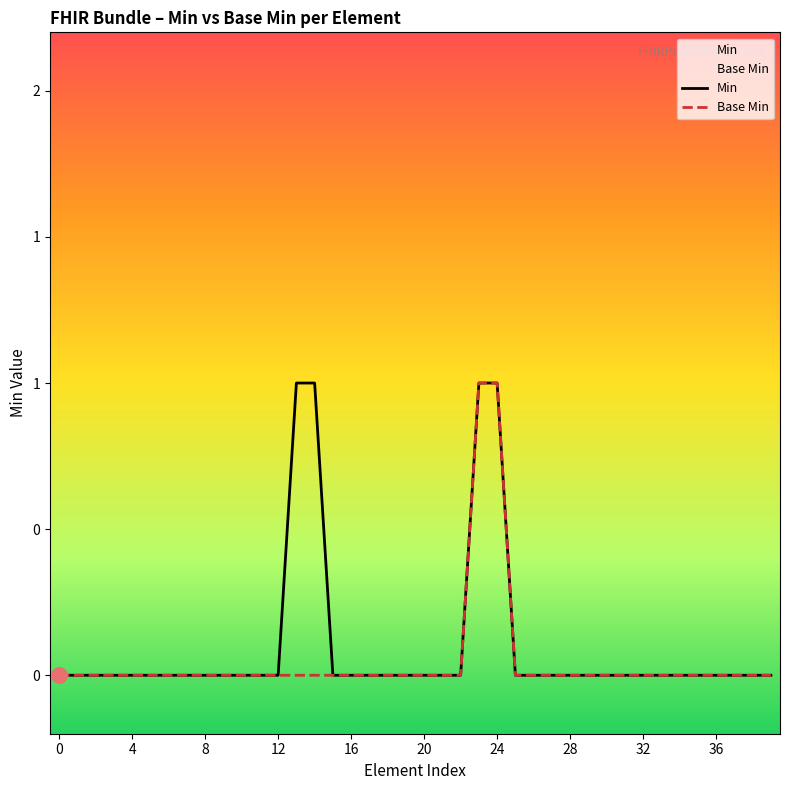

What is the total value across all series at 13?

1